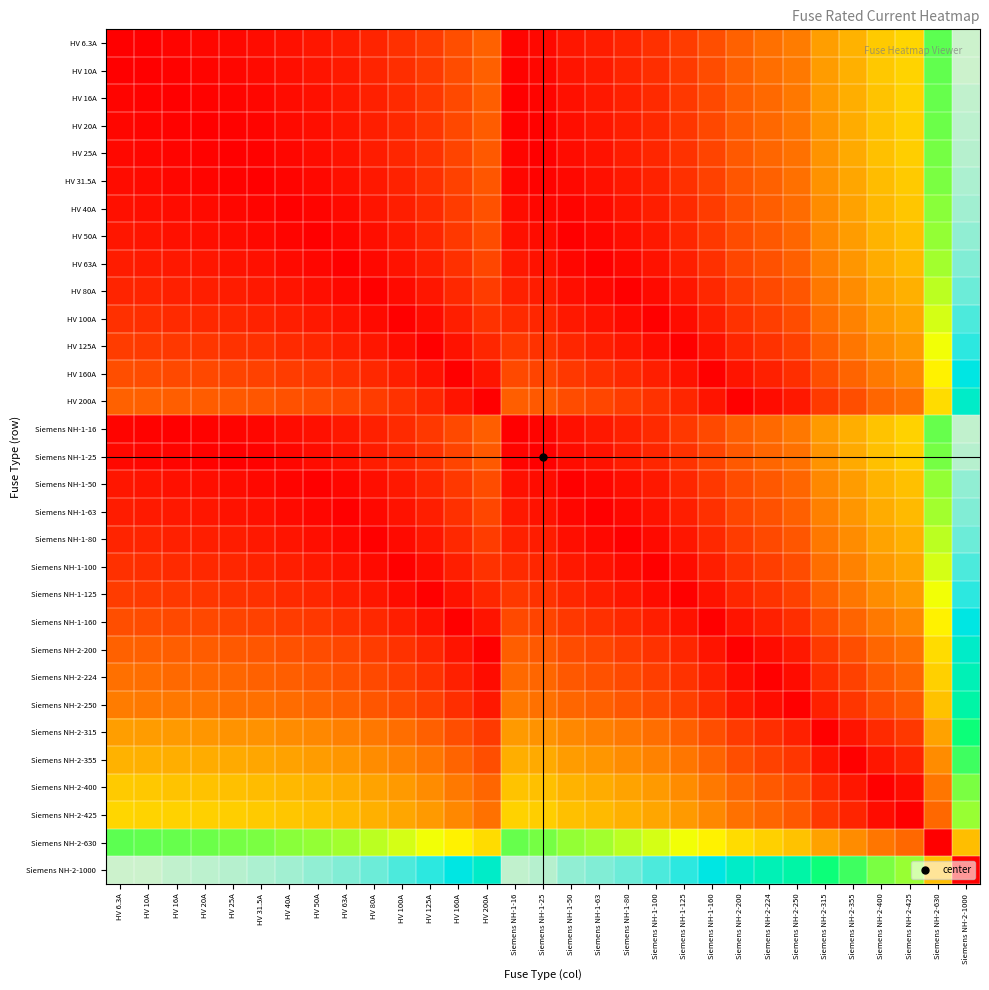

At which category is the sum across all series the highest?

Siemens NH-2-1000